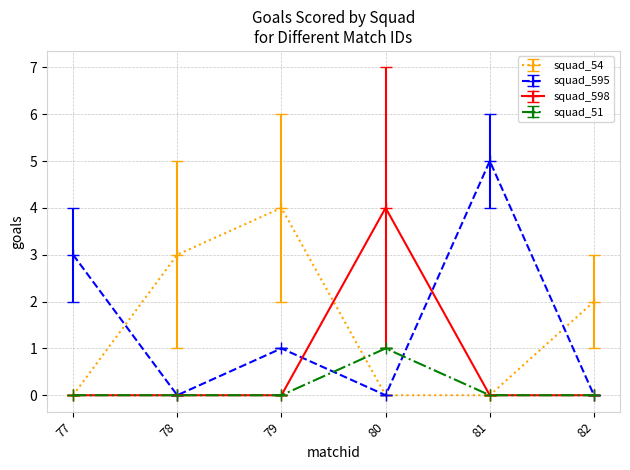

Count the number of categories in the chart.

6